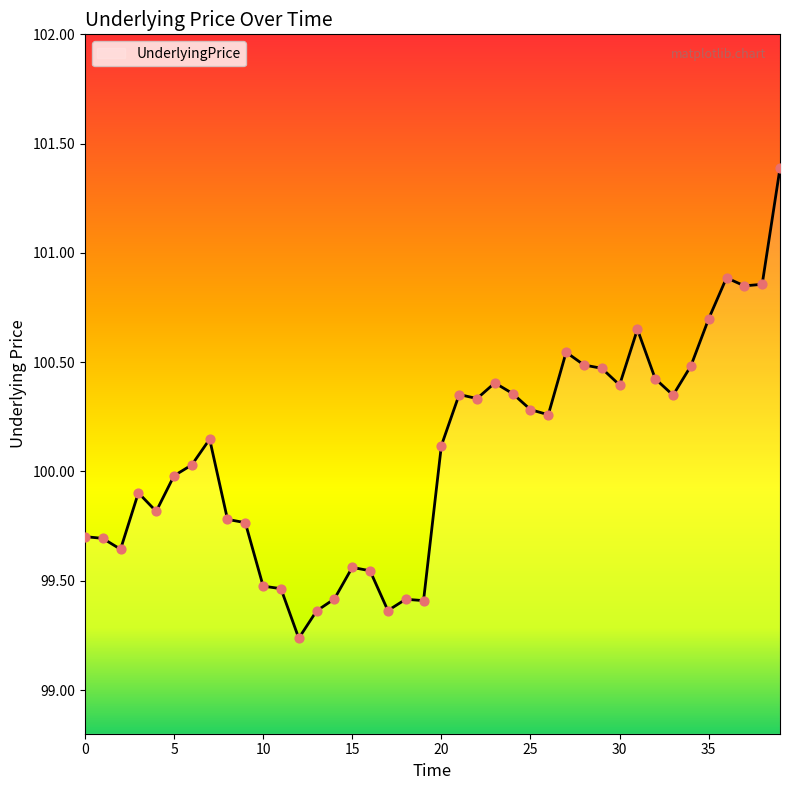

What is the difference between the maximum and minimum values?

2.2